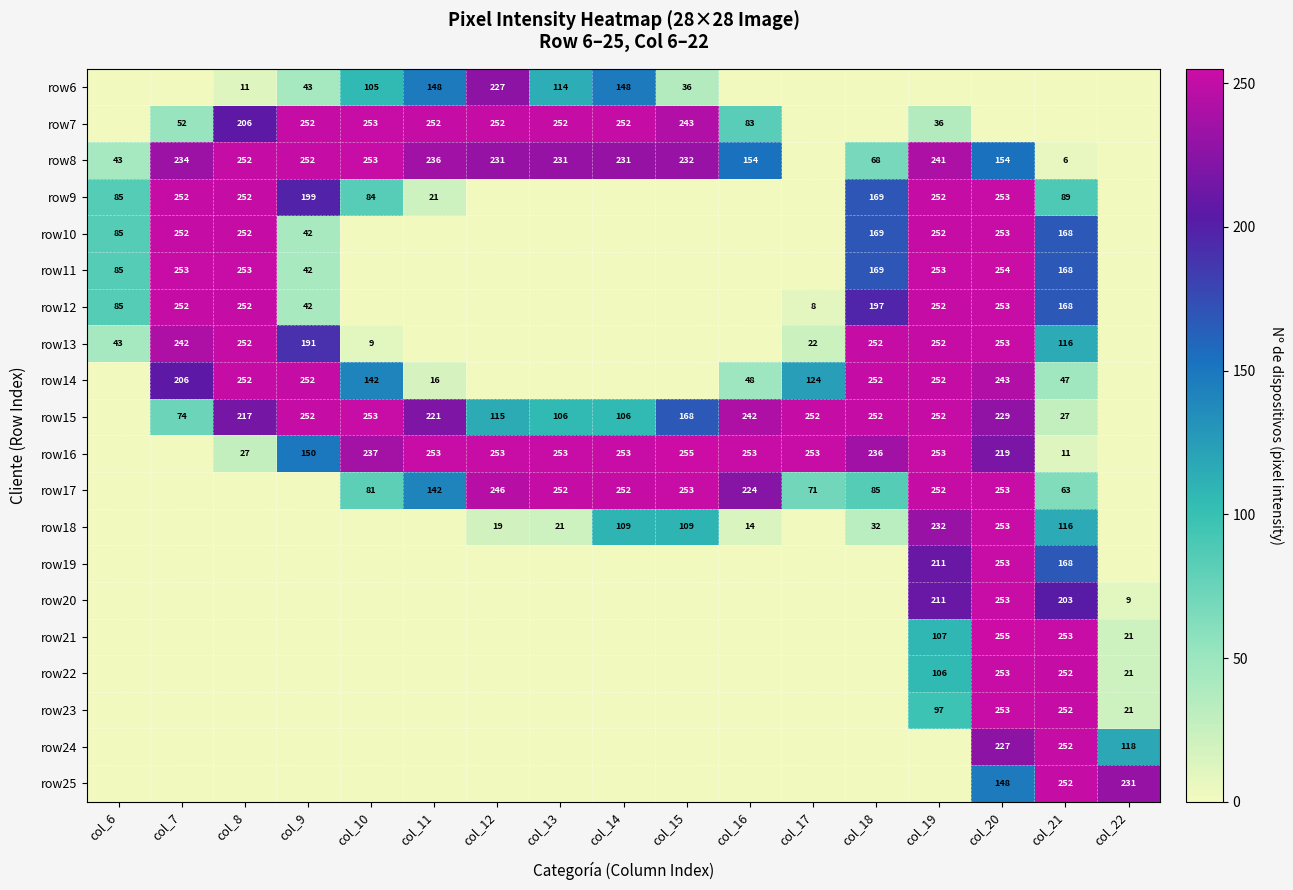

At which category is the sum across all series the highest?

col_20